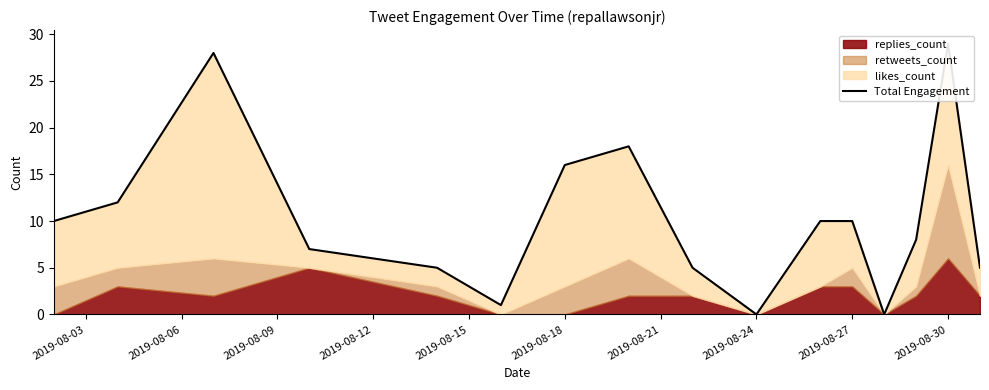

Reading left to right, extract all data points from this chart.

10	12	28	7	5	1	16	18	5	0	10	10	0	8	29	5